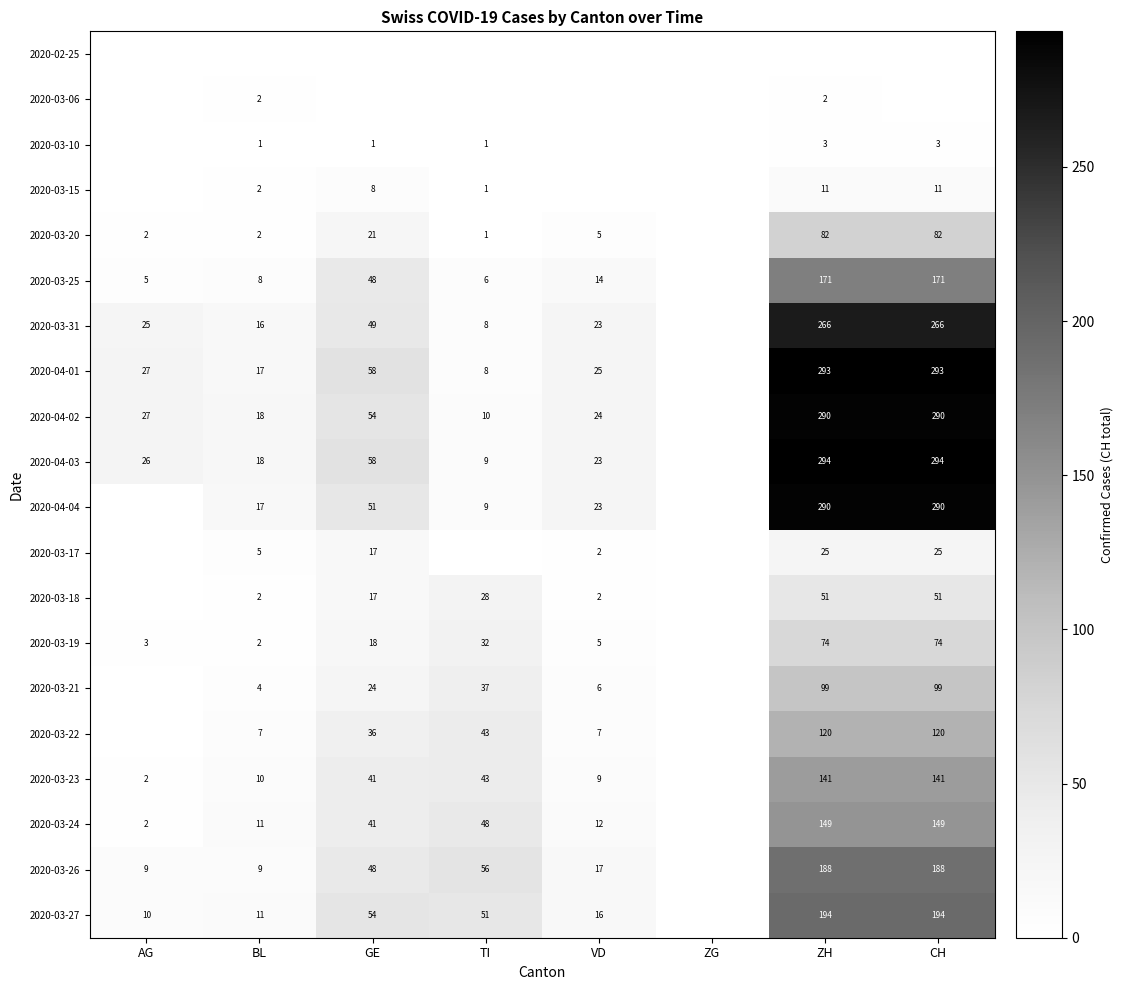

What is the sum of the 2020-03-25 values at CH and AG?

176